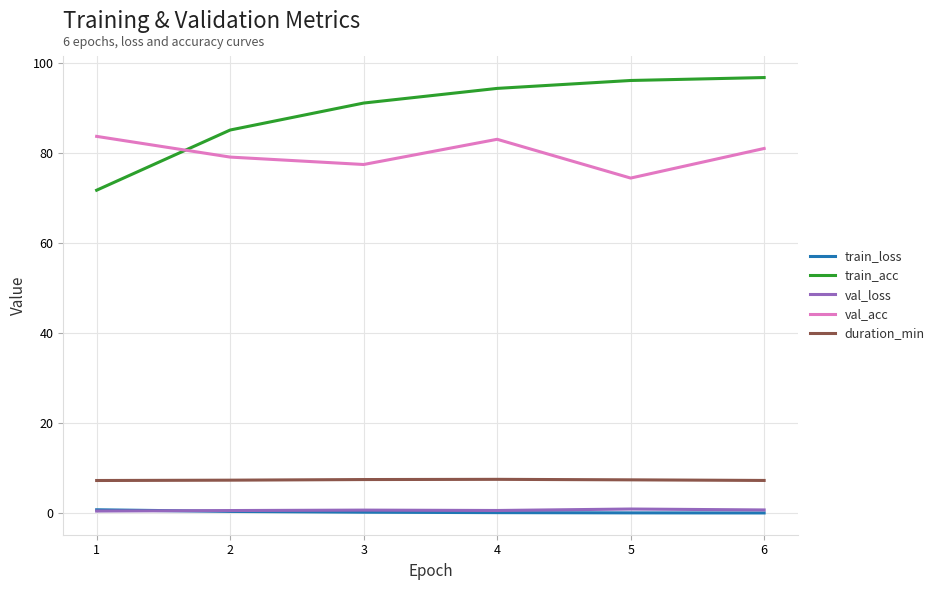

Which series has the largest range (max minus min)?

train_acc